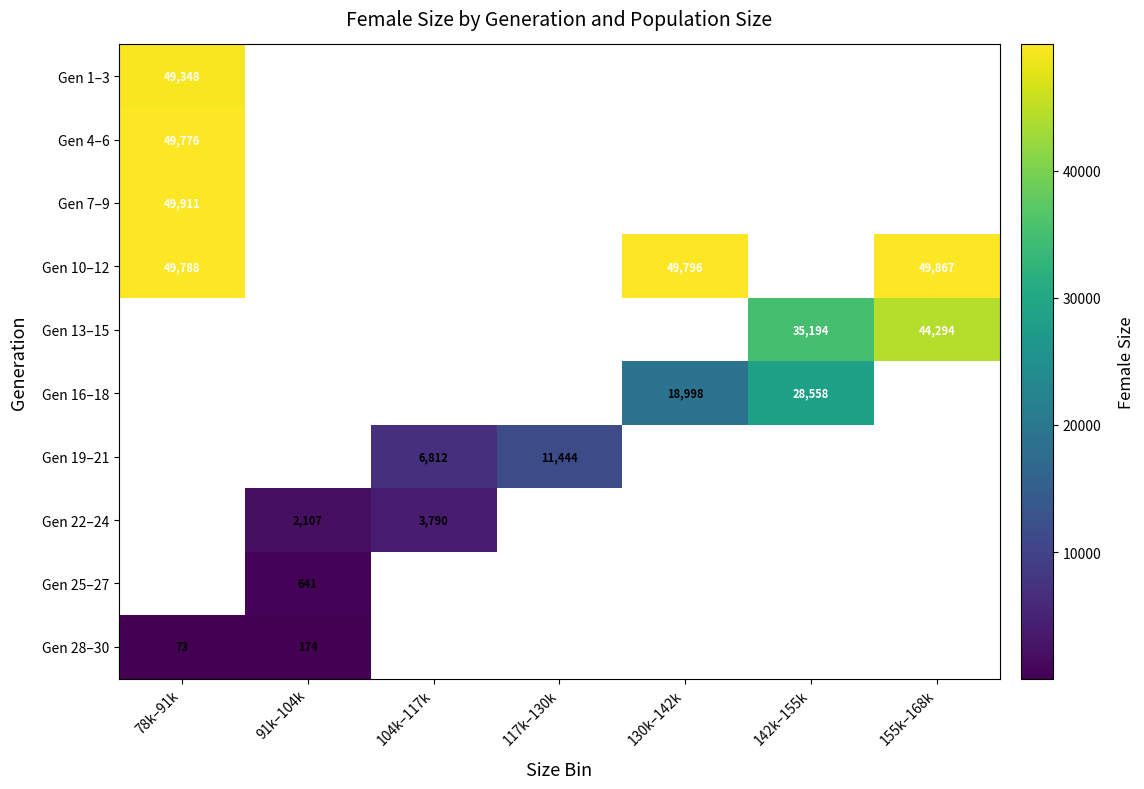

The value of Gen 4–6 at 78k–91k is 26160. True or false?

False